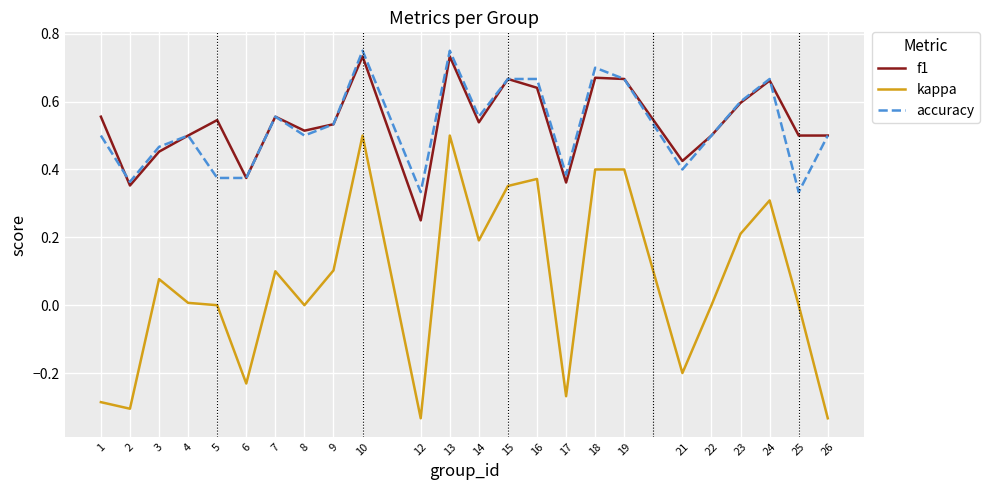

Which series changed the most between 14 and 26?

kappa